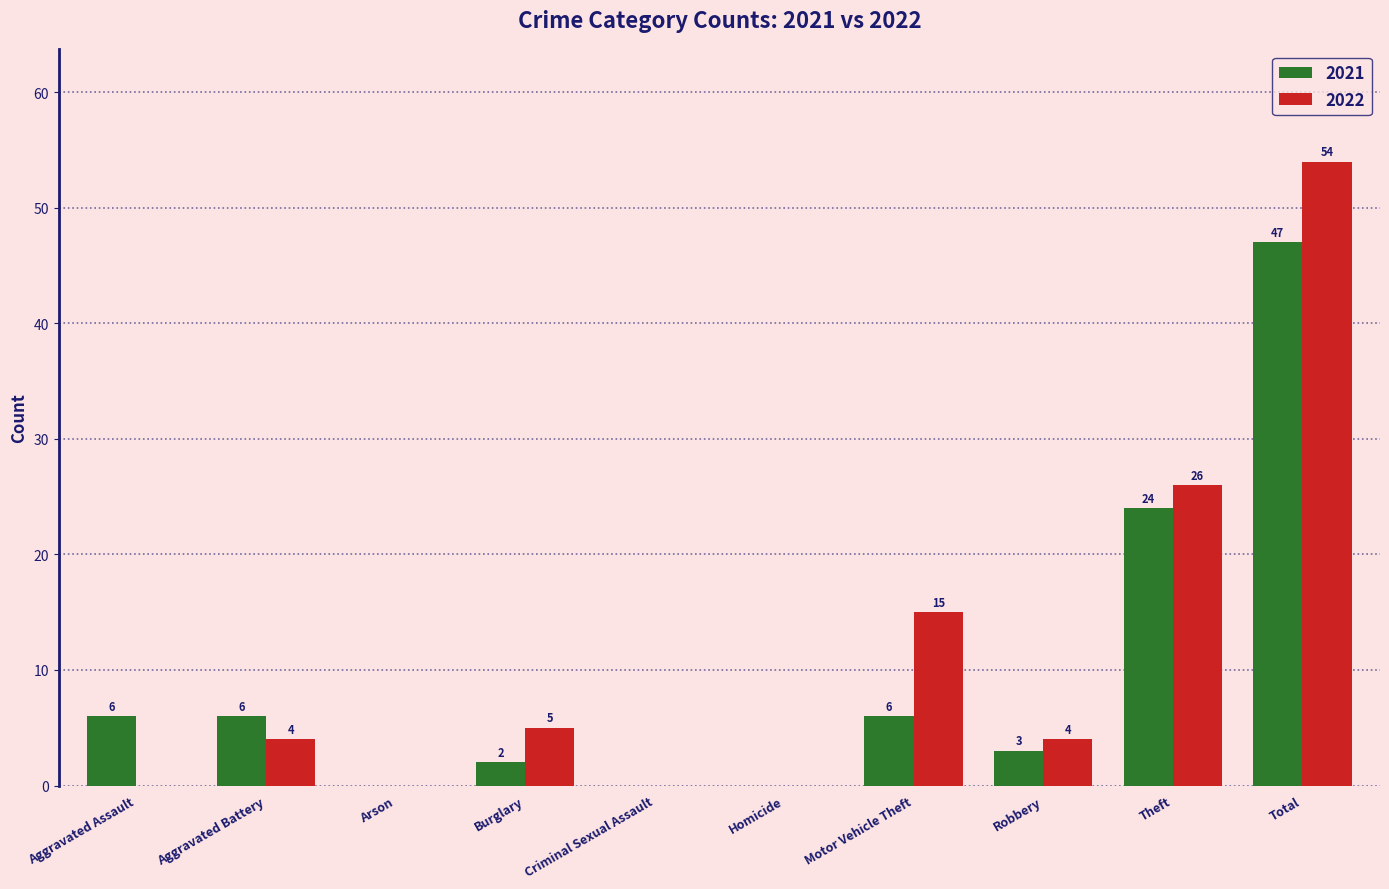

Between Aggravated Battery and Criminal Sexual Assault, which series saw the biggest shift?

2021